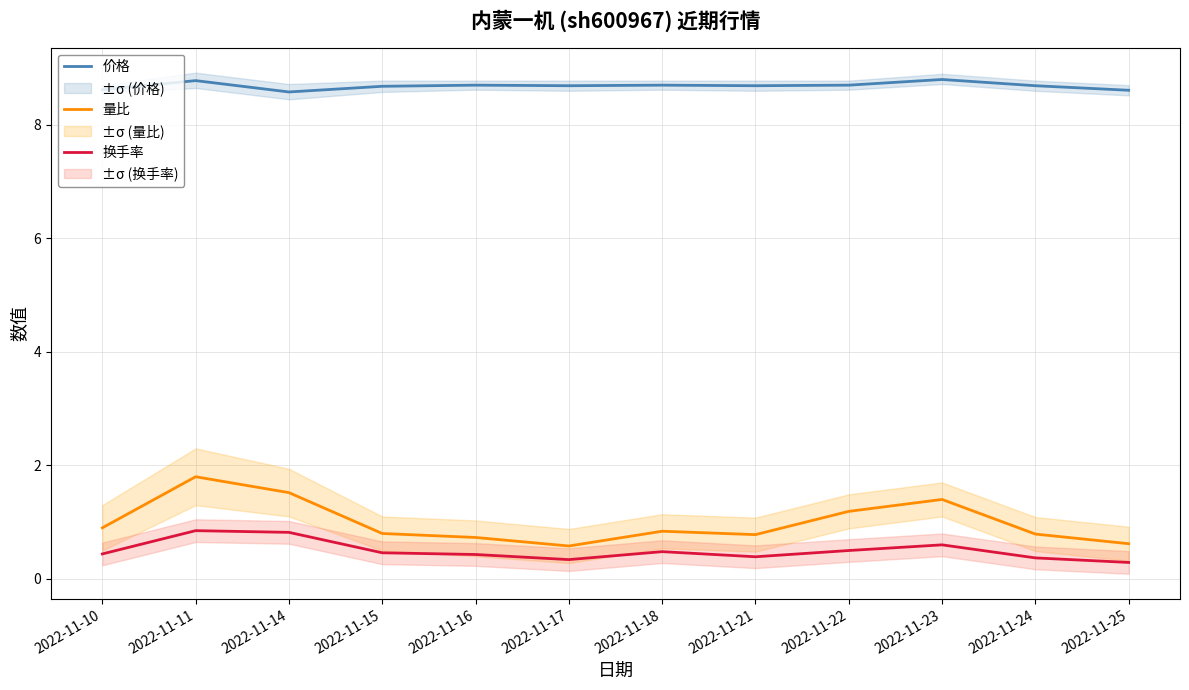

Where is 换手率 nearest to the value 0?

2022-11-25